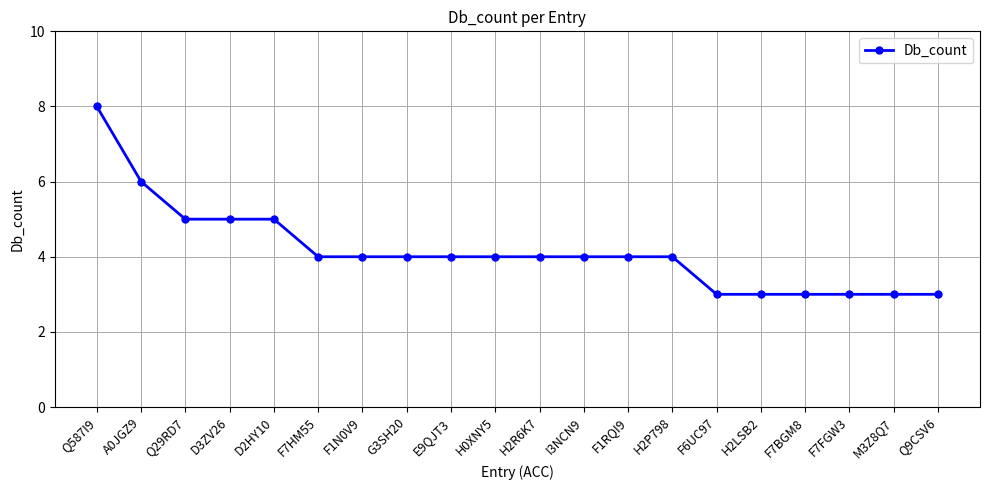

Between F1N0V9 and Q29RD7, which is larger?

Q29RD7